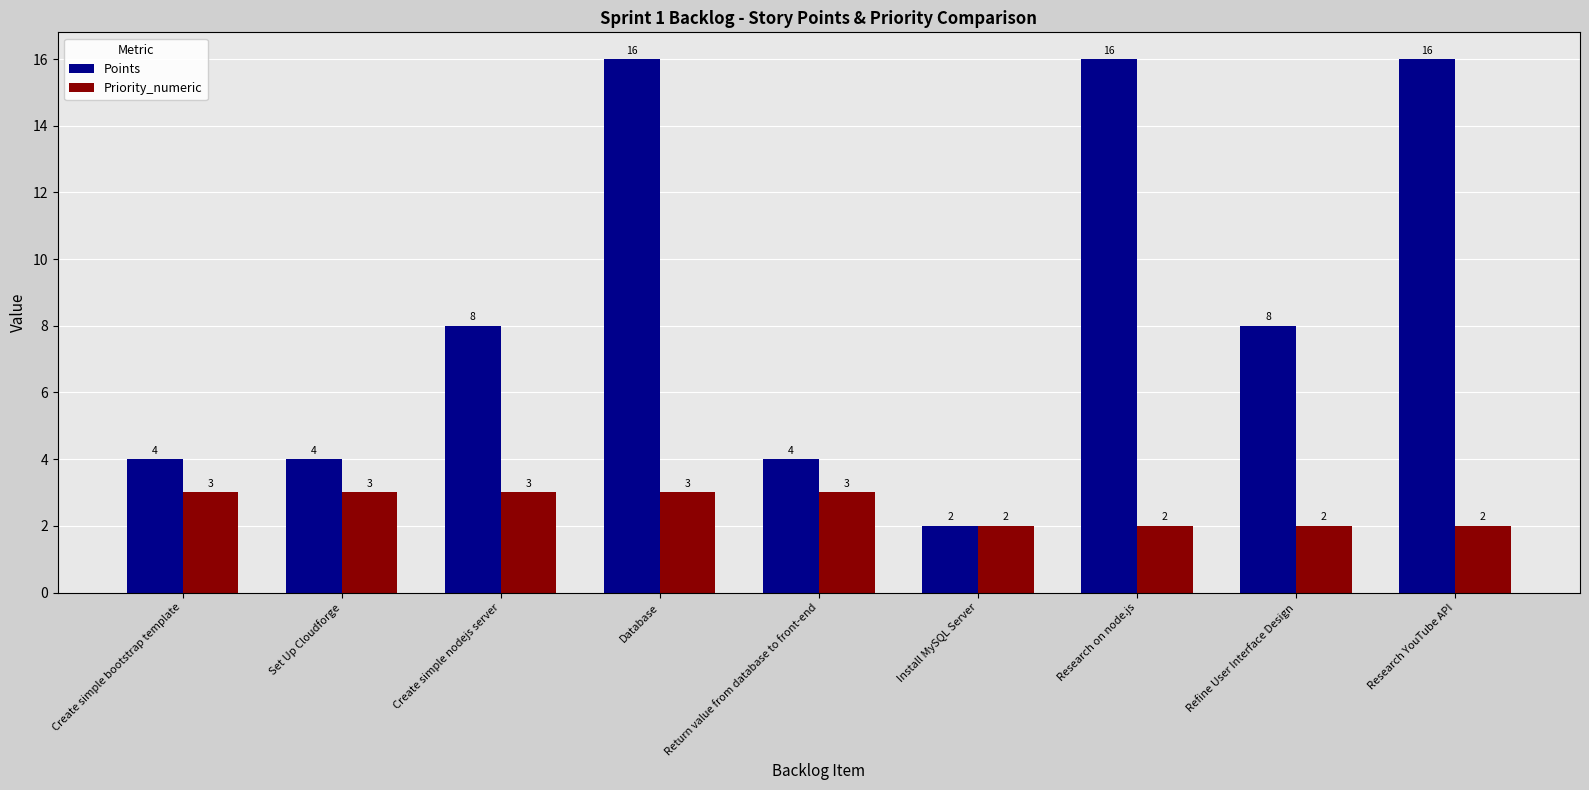

Reading left to right, transcribe all the data shown in this chart.

Points: 4	4	8	16	4	2	16	8	16
Priority_numeric: 3	3	3	3	3	2	2	2	2